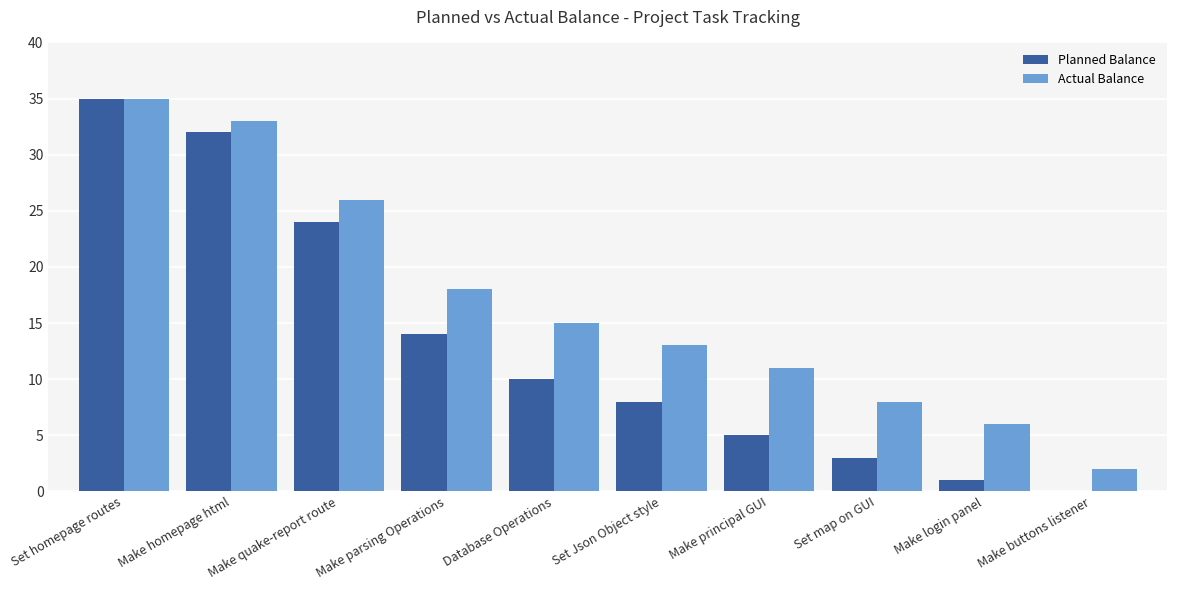

At which label does Planned Balance first exceed 10?

Set homepage routes